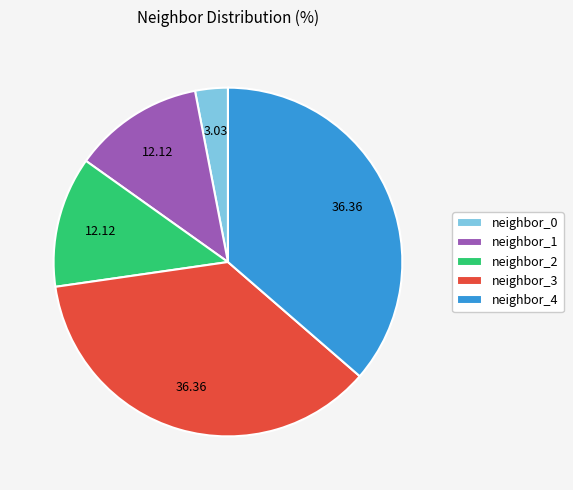

Approximately how many times larger is the value at neighbor_2 compared to neighbor_4?

0.3